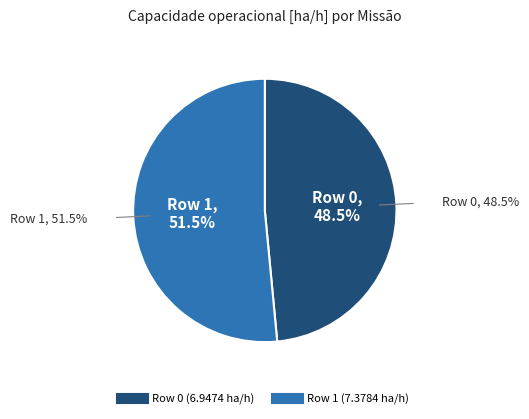

How many slices are in this pie chart?

2